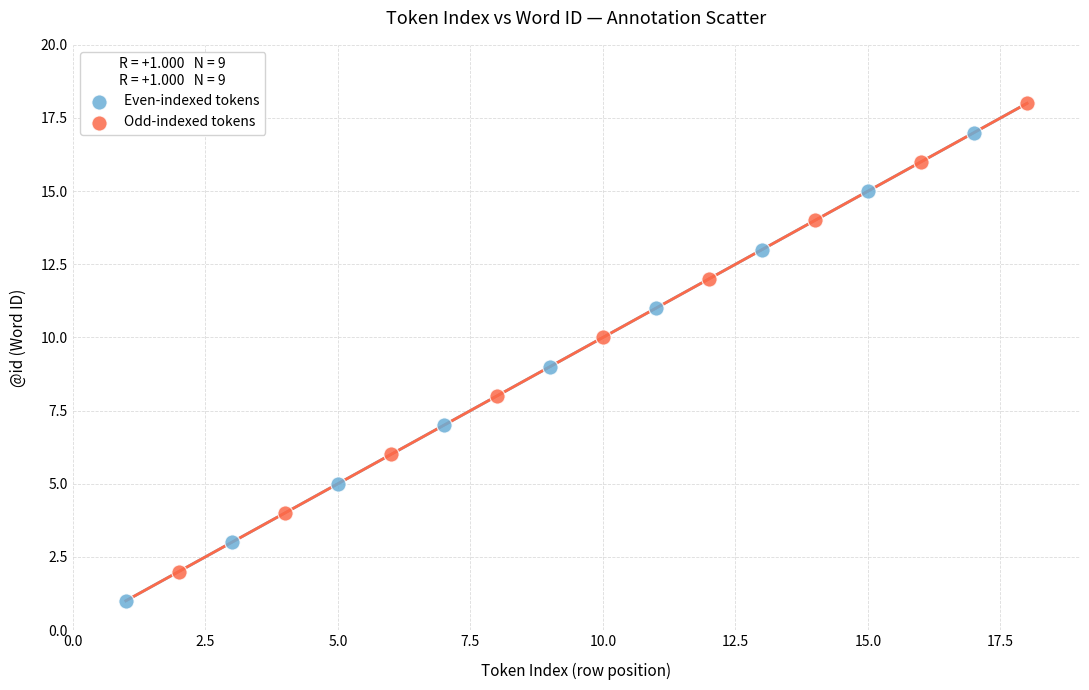

Which series reaches the maximum Y coordinate?

Odd-indexed tokens